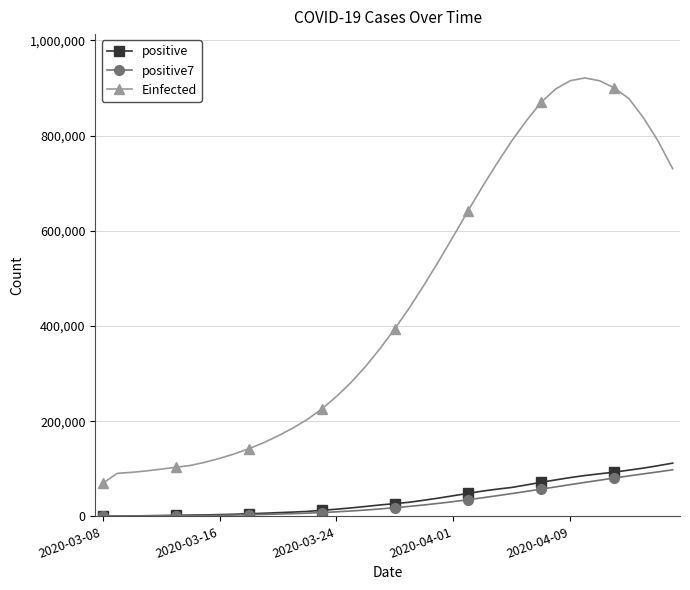

What is the lowest value of the Einfected series?

69197.0